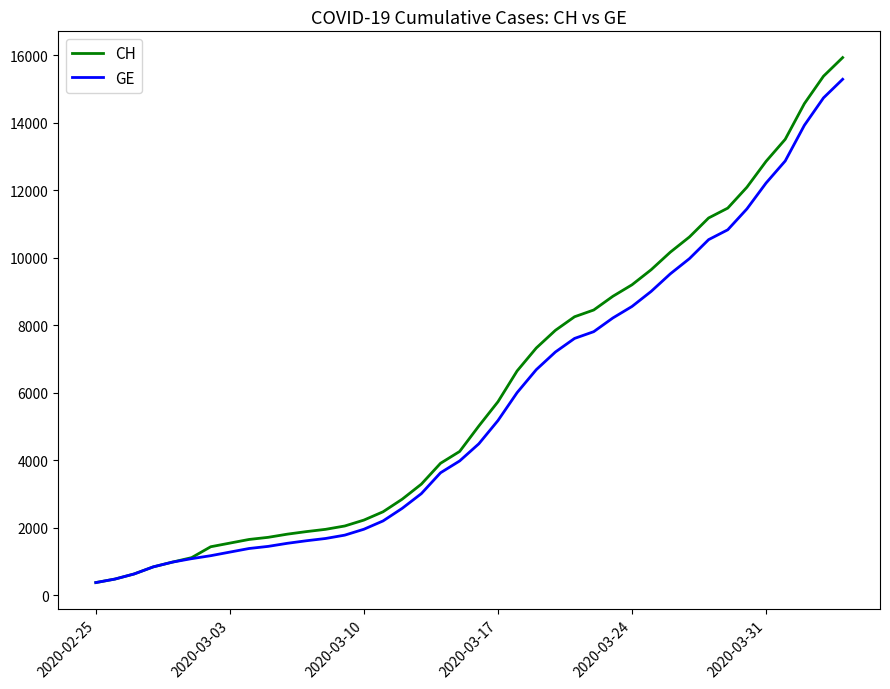

What is the maximum value shown in the chart?

15926